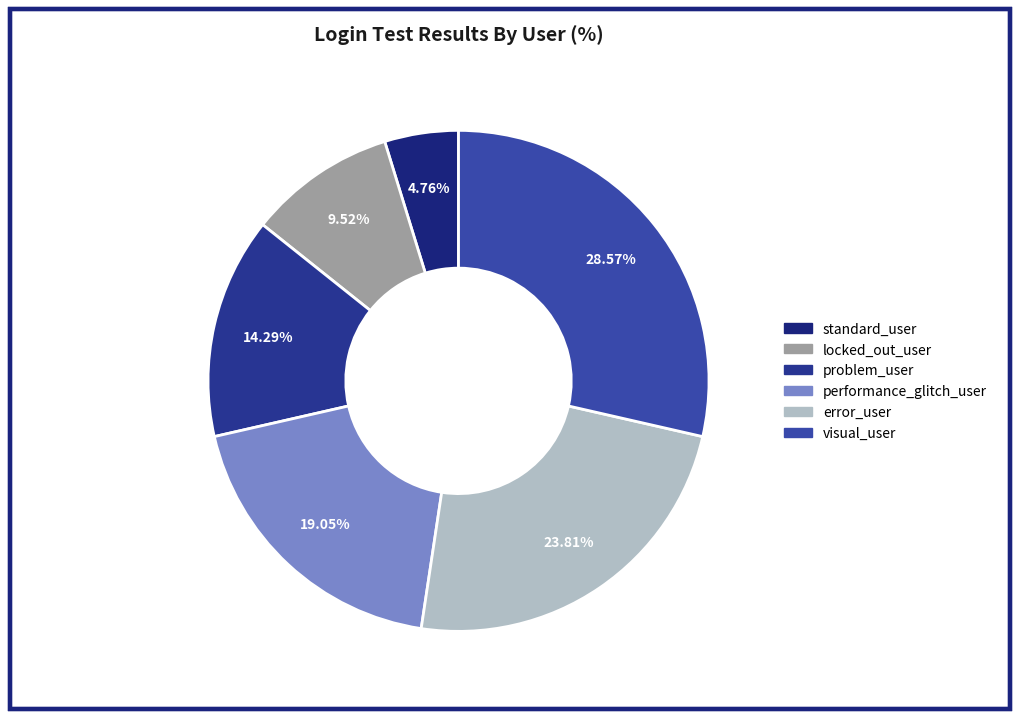

How many slices are in this pie chart?

6